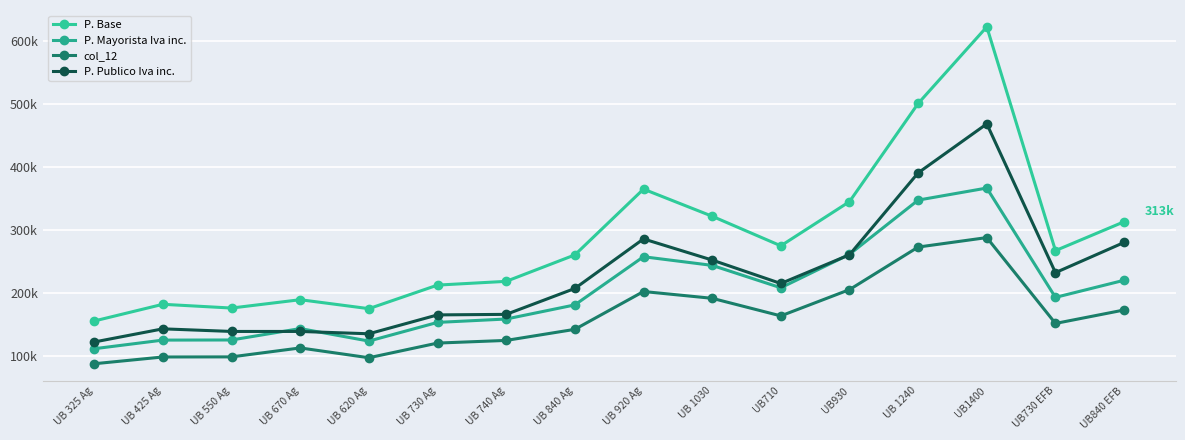

Reading left to right, what are all the values shown in this chart?

P. Base: 155.2	181.7	175.7	189.0	174.8	212.2	218.2	260.2	364.7	321.6	274.6	344.8	500.8	622.6	267.0	312.9
P. Mayorista Iva inc.: 111.1	124.8	125.0	143.1	123.3	152.9	158.3	180.7	257.3	243.5	208.0	261.1	347.3	366.5	192.7	219.9
col_12: 87.2	98.0	98.1	112.4	96.8	120.1	124.3	141.9	202.0	191.2	163.3	205.0	272.7	287.7	151.3	172.6
P. Publico Iva inc.: 121.8	142.7	138.6	138.6	134.8	164.8	165.7	206.8	285.6	252.0	214.8	260.4	390.6	468.4	232.0	280.0